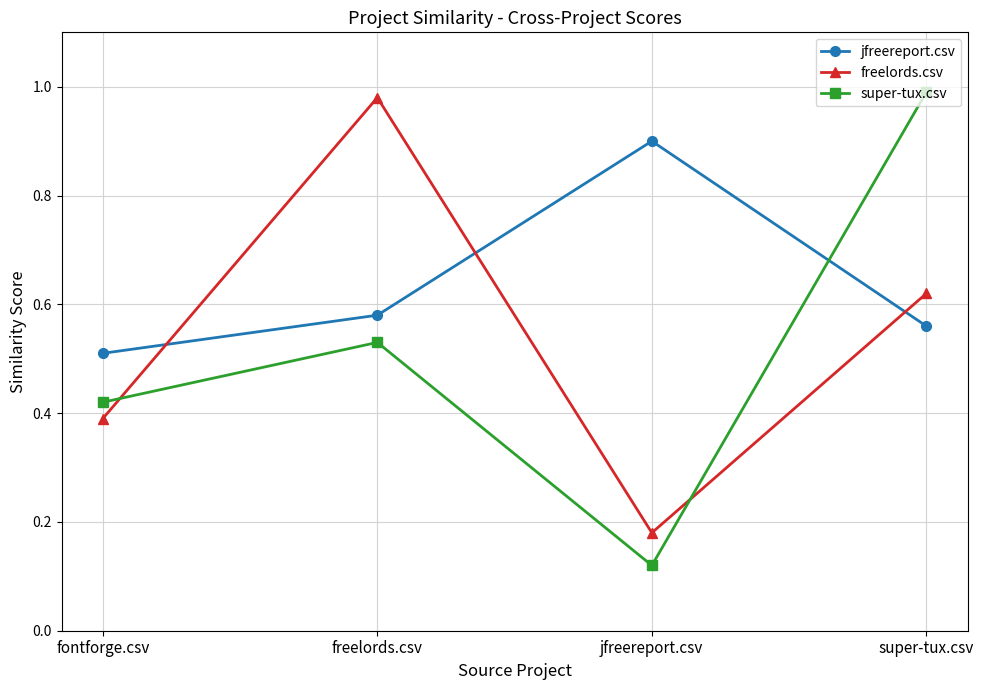

The value of jfreereport.csv at fontforge.csv is 0.1. True or false?

False